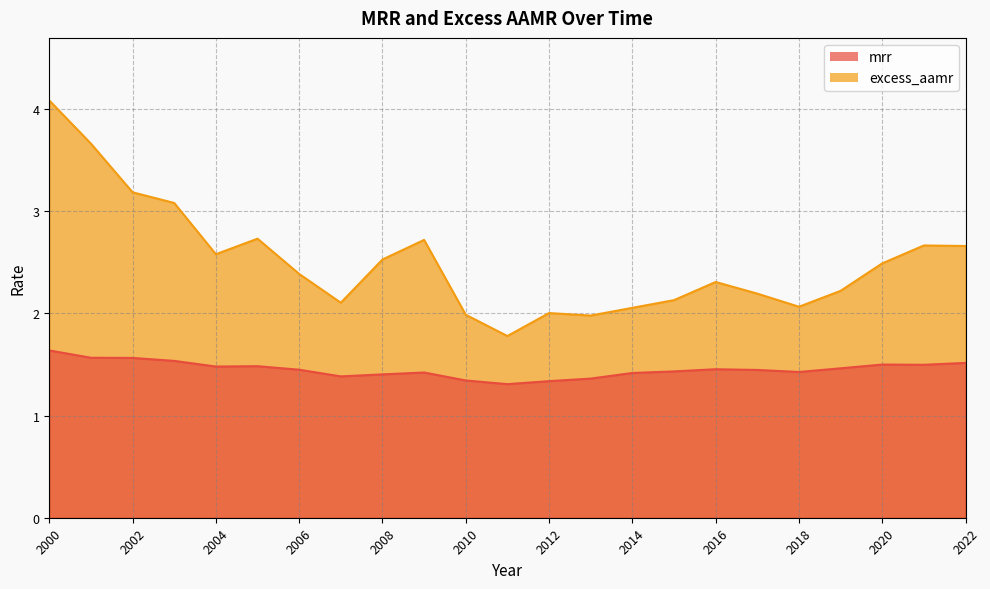

The value of mrr at 2001 is 1.0. True or false?

False